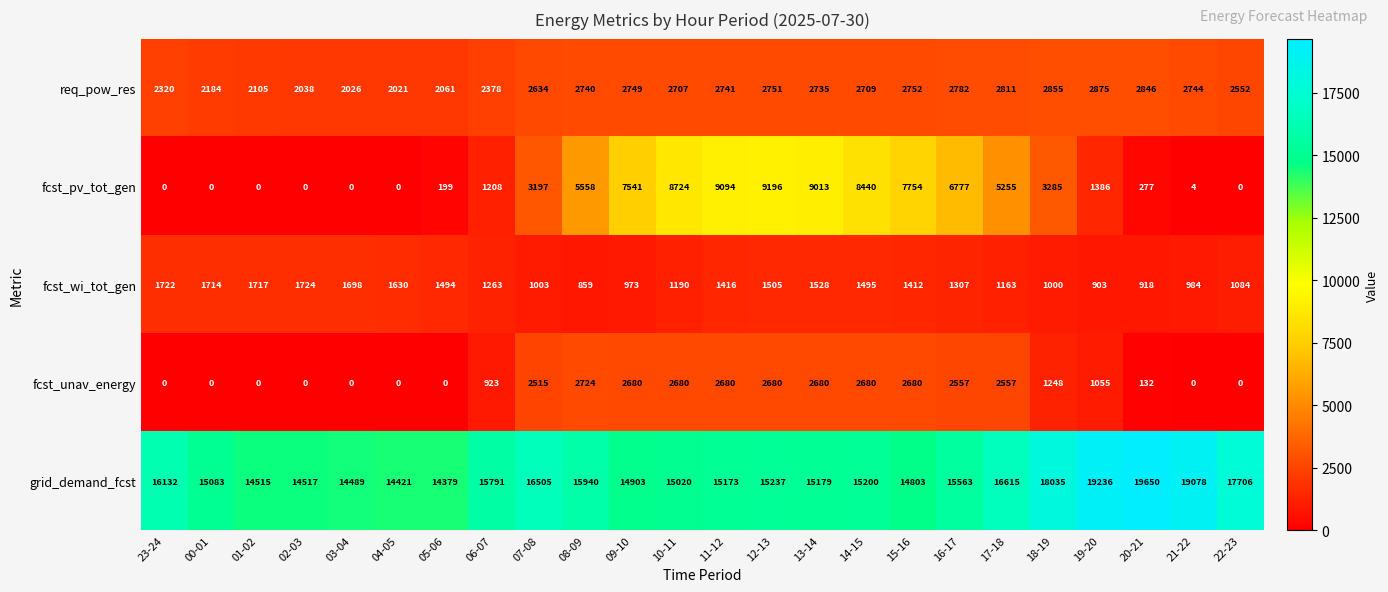

What is the approximate value of fcst_wi_tot_gen at 01-02, to the nearest 10?

1720